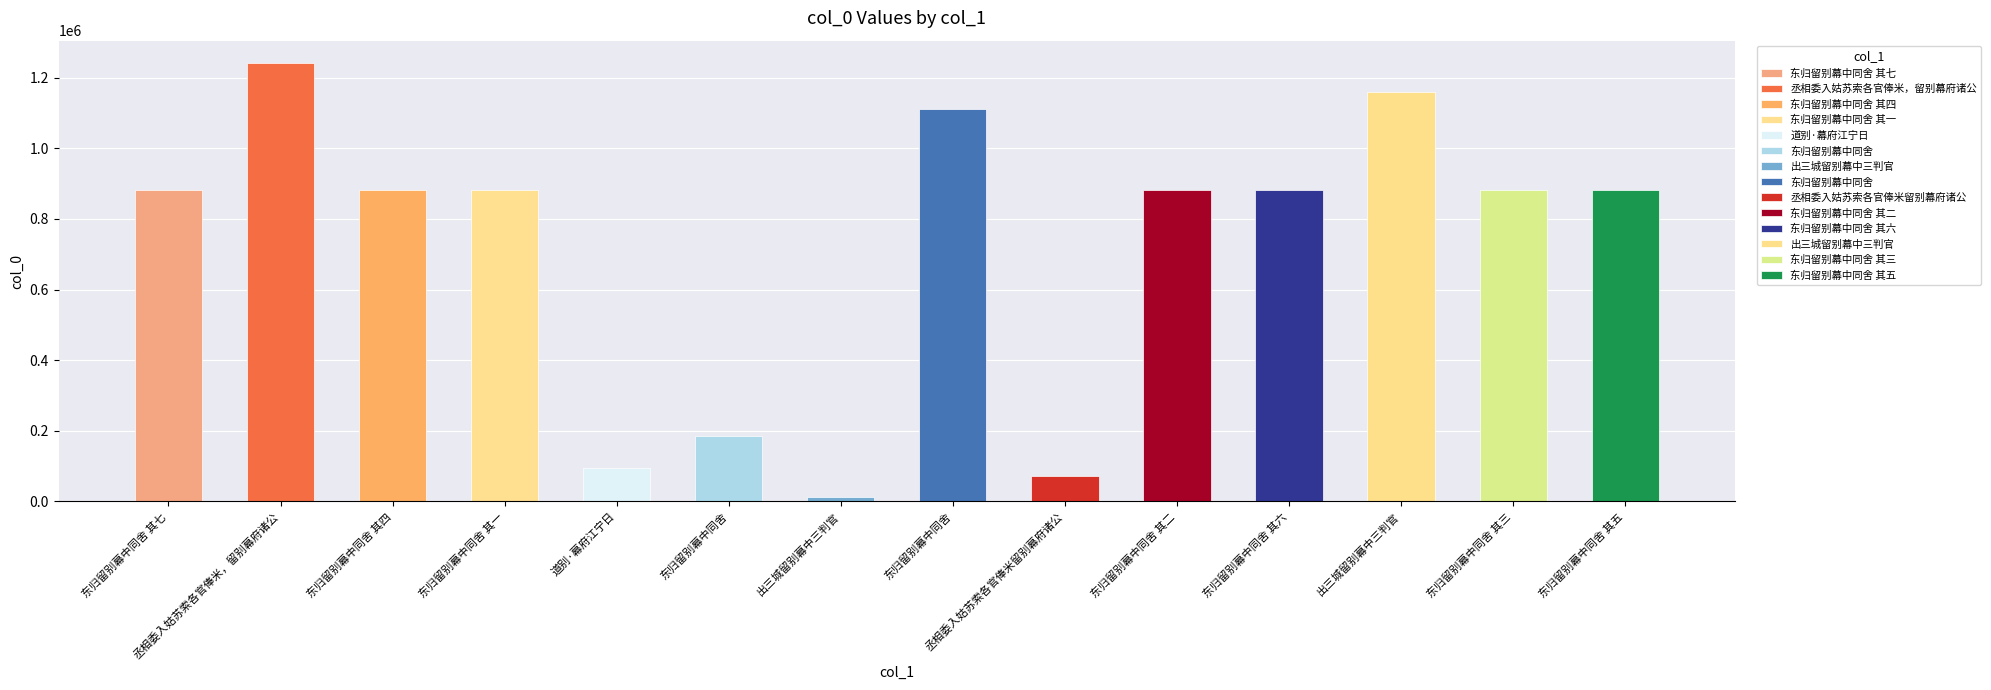

How many bars are there in total?

14